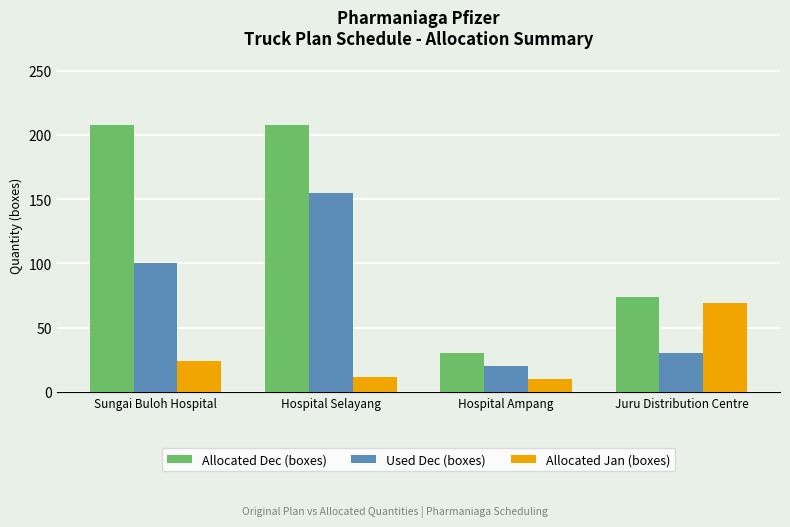

What are all the series names shown in the legend?

Allocated Dec (boxes), Used Dec (boxes), Allocated Jan (boxes)